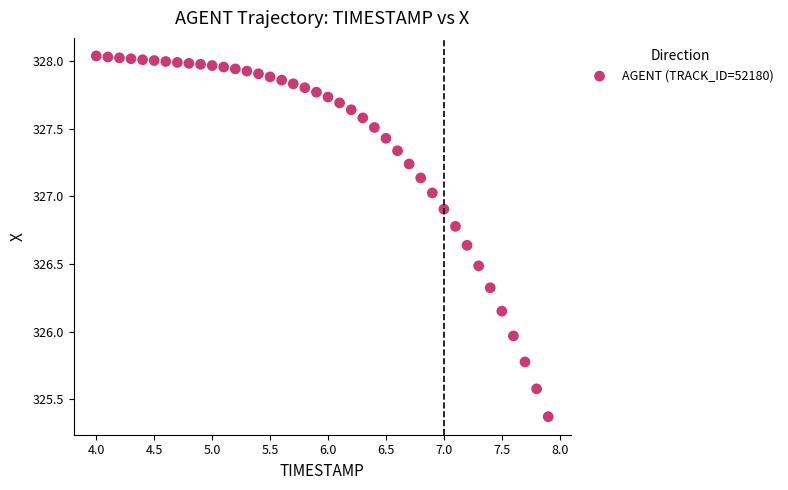

What is the range of Y values (max minus min)?

2.7